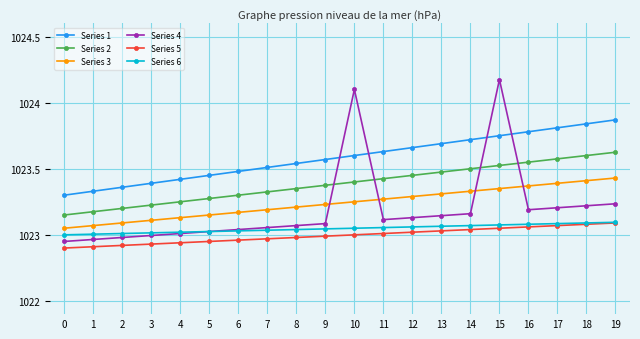

At which label does Series 2 reach its peak?

19